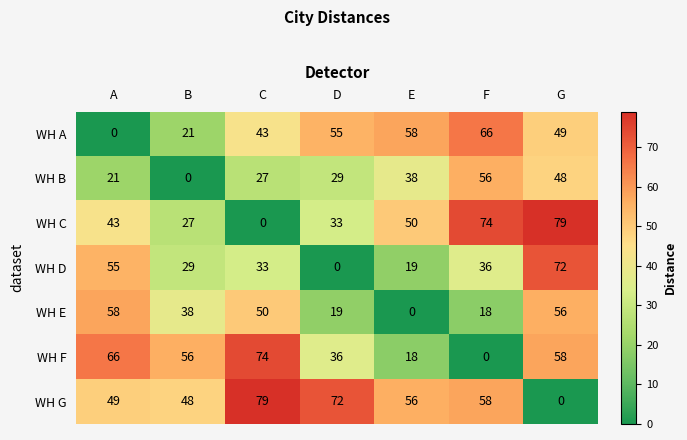

True or false: WH G has a value of 93 at E.

False